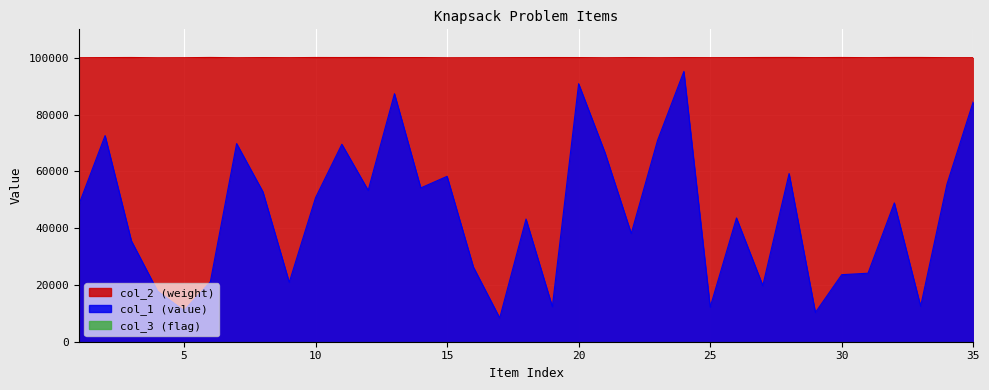

Where does the col_1 series first go above 48231?

2